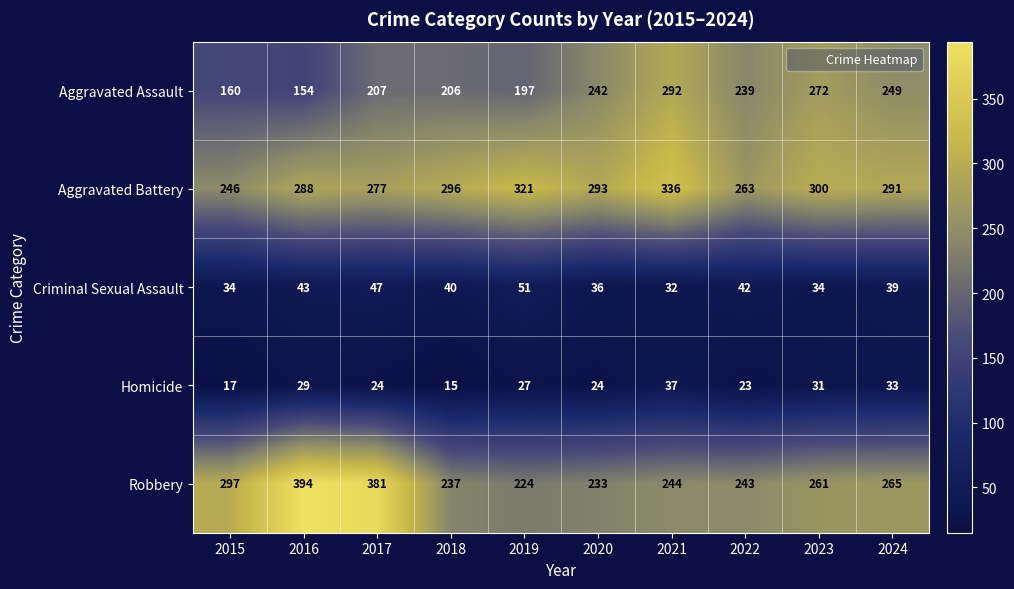

What is the sum of the Robbery values at 2015 and 2021?

541